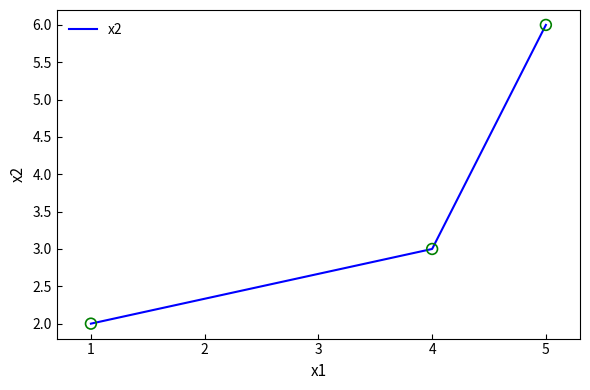

What is the ratio of the value at 5 to the value at 1?

3.0